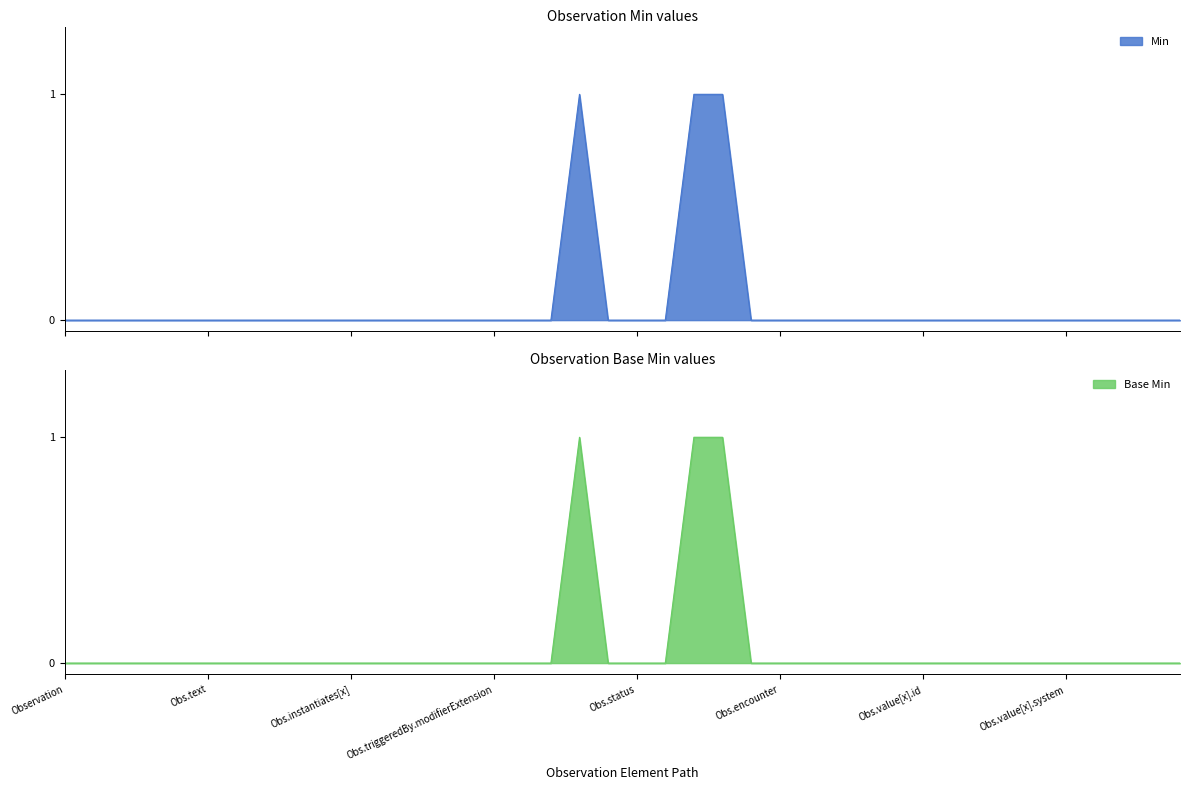

What are all the series names shown in the legend?

Min, Base Min